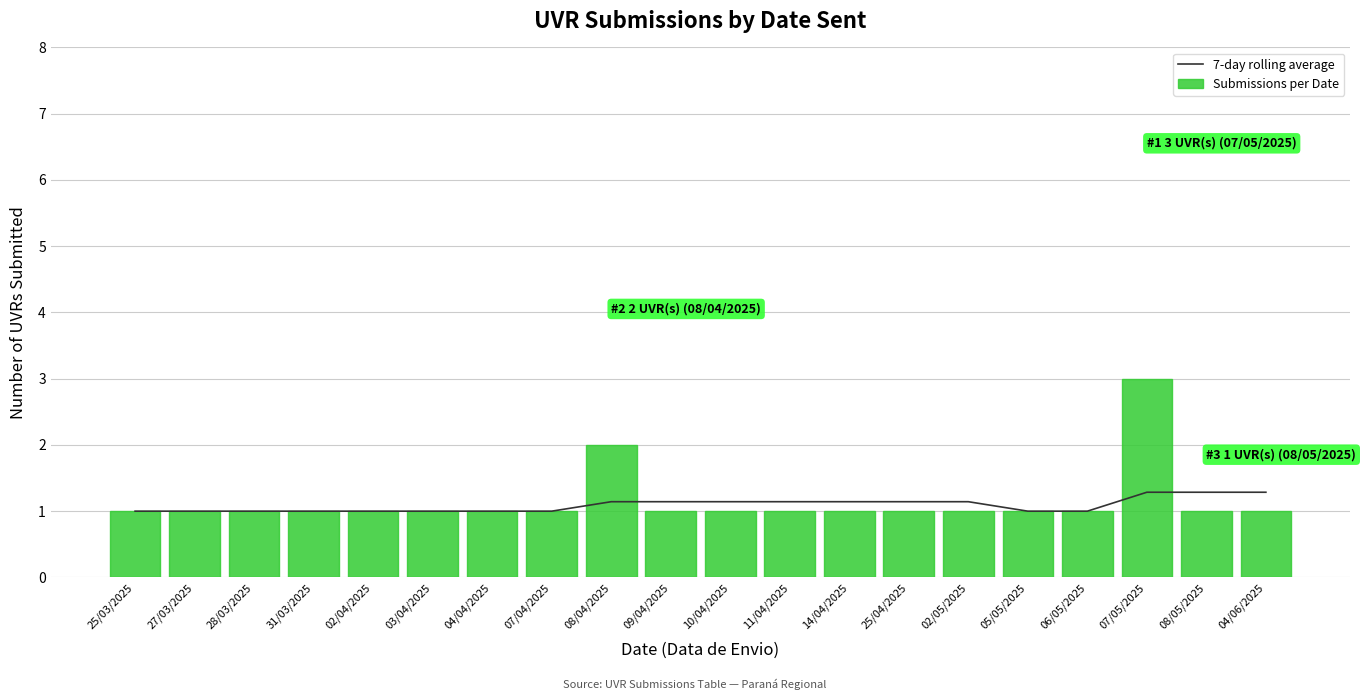

Count the number of categories in the chart.

20